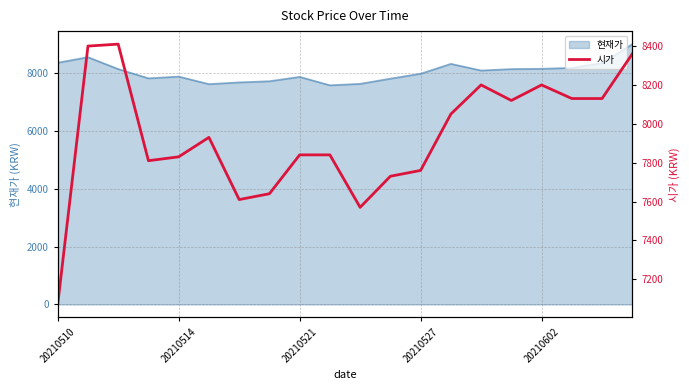

At which label is the value closest to 7740?

11